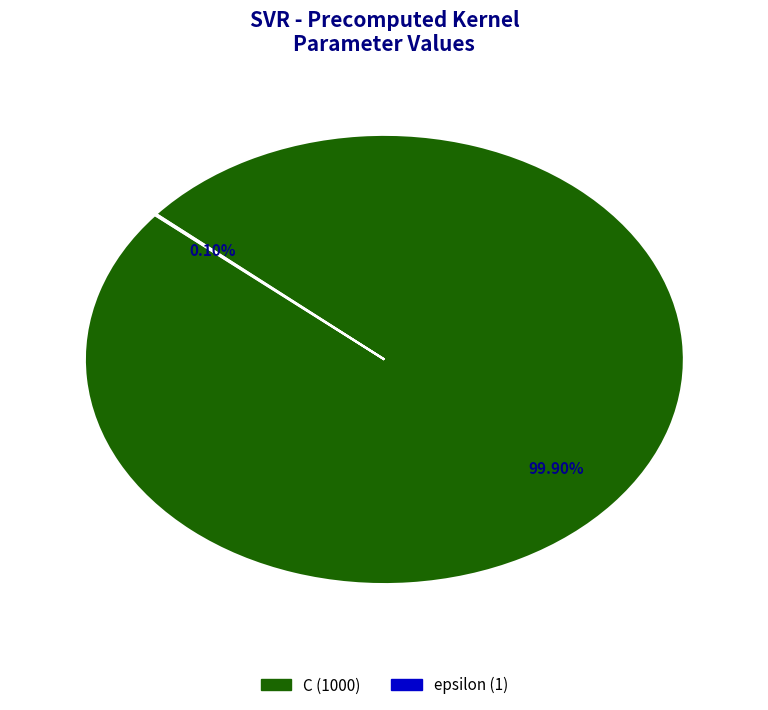

Which slice represents more than half of the pie?

C